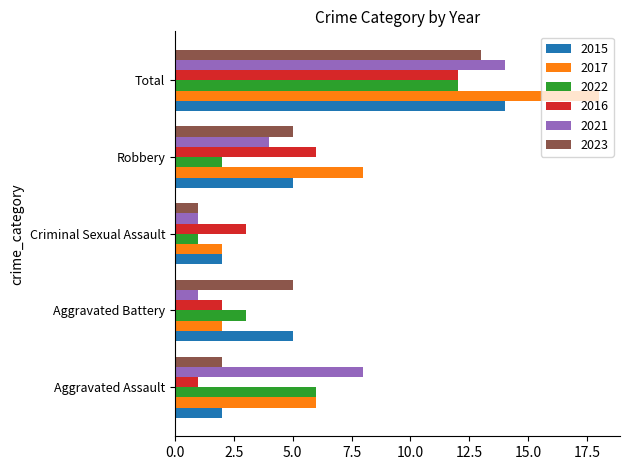

What is the maximum value shown in the chart?

18